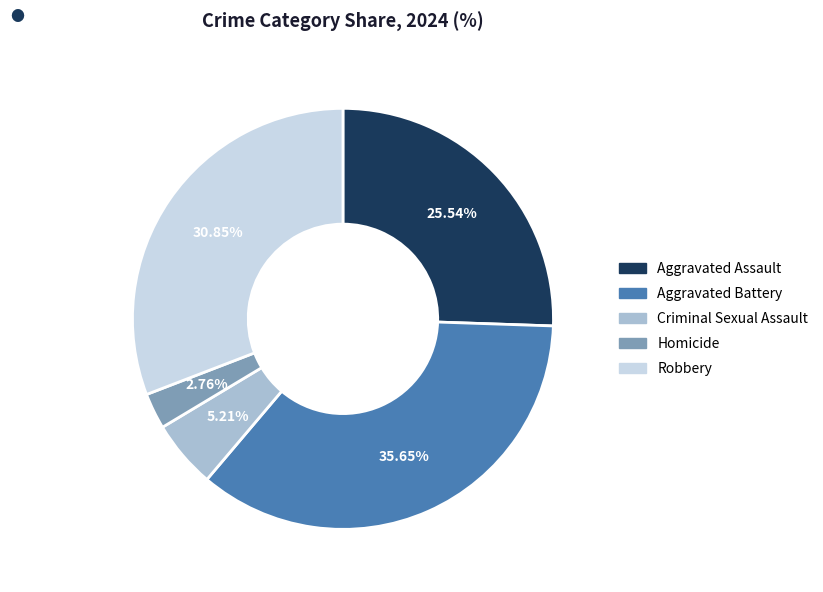

Which has a higher value, Aggravated Assault or Criminal Sexual Assault?

Aggravated Assault